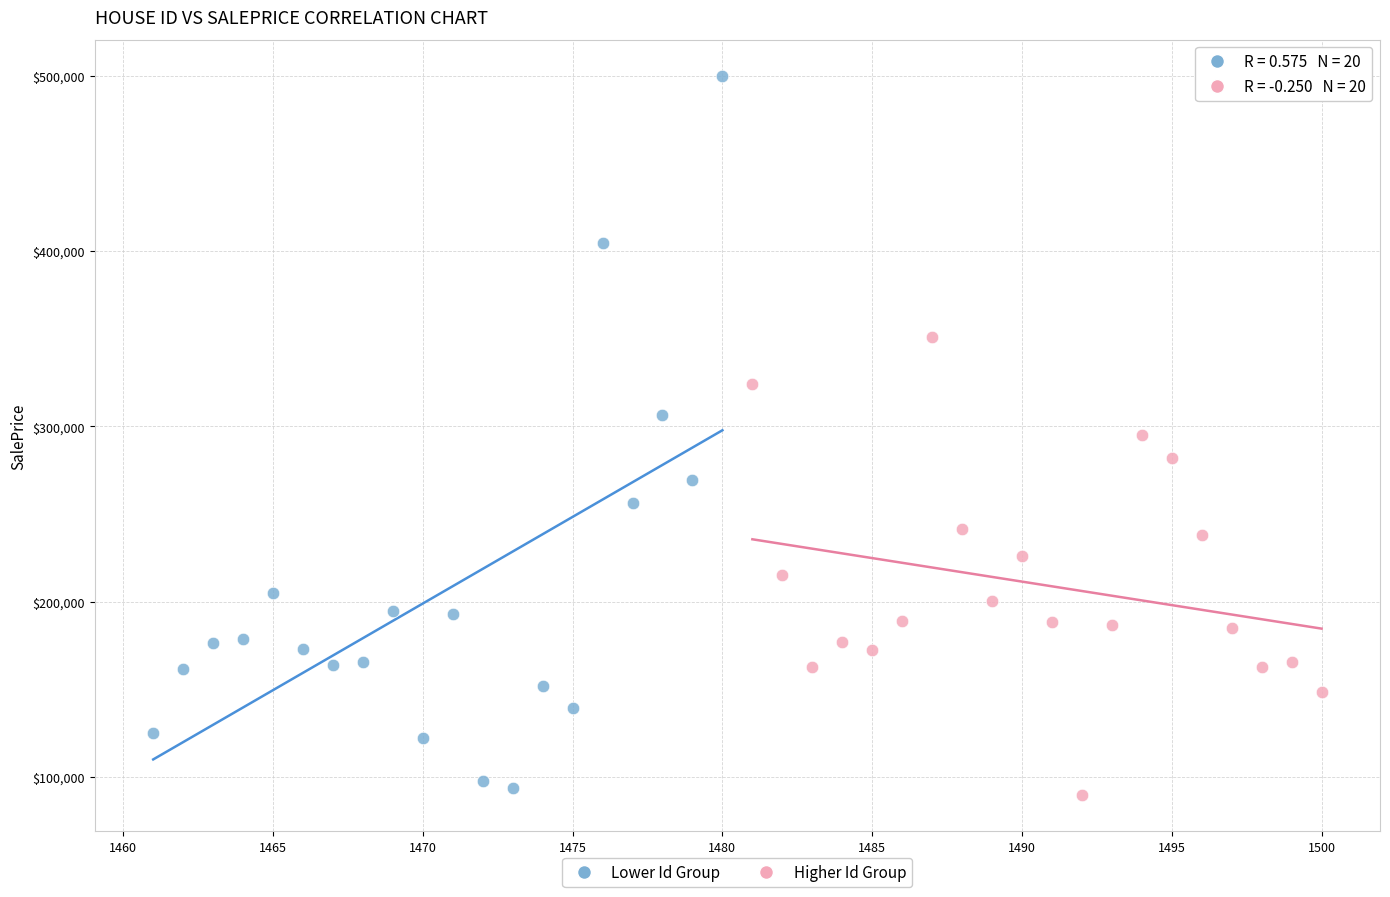

Which series reaches the minimum Y coordinate?

Higher Id Group